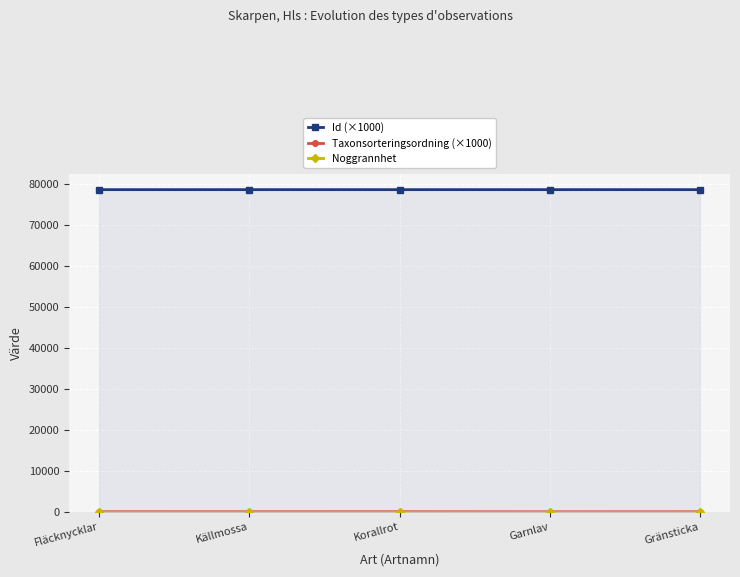

What is the minimum value shown in the chart?

10.0